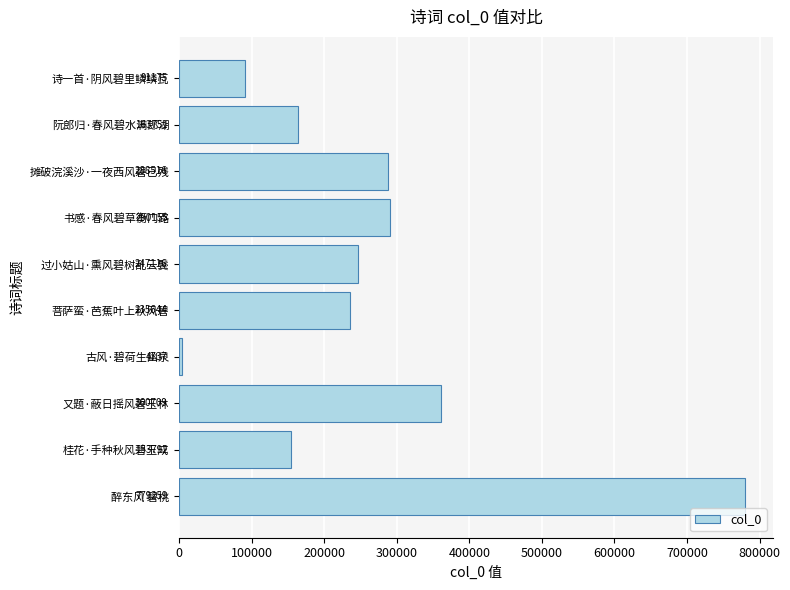

Reading top to bottom, transcribe all the data shown in this chart.

诗一首·阴风碧里鳞鳞瓦=91175	阮郎归·春风碧水满郎湖=163751	摊破浣溪沙·一夜西风碧已残=288516	书感·春风碧草衡门路=290155	过小姑山·熏风碧树乱云鬓=247116	菩萨蛮·芭蕉叶上秋风碧=235644	古风·碧荷生幽泉=4737	又题·蔽日摇风碧玉林=360709	桂花·手种秋风碧玉成=153792	醉东风 碧桃=779259